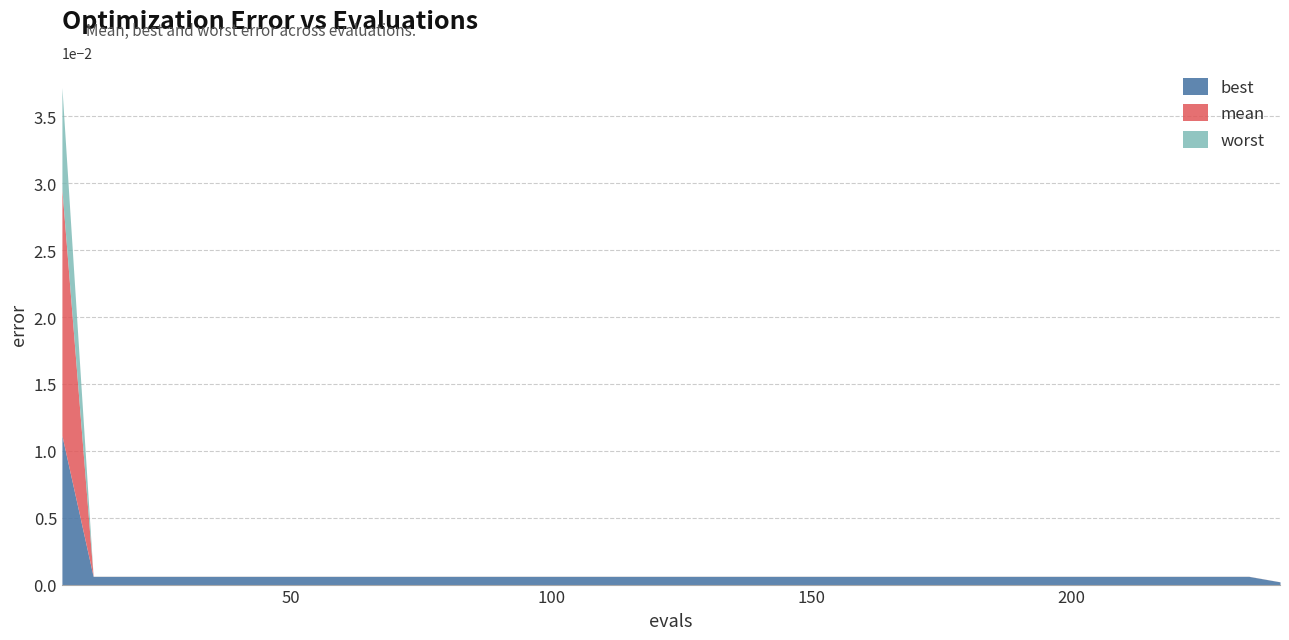

Rank the series at 150 from highest to lowest value.

worst, mean, best